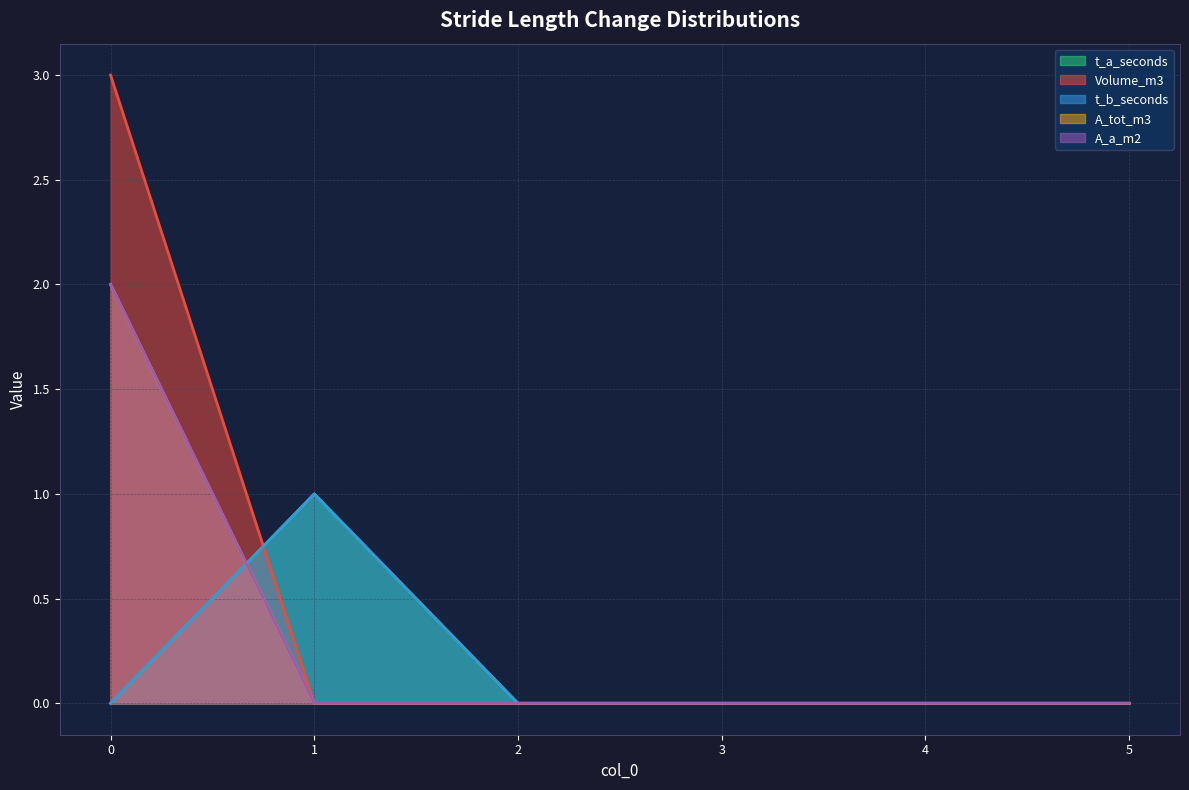

How many lines are shown in the chart?

5